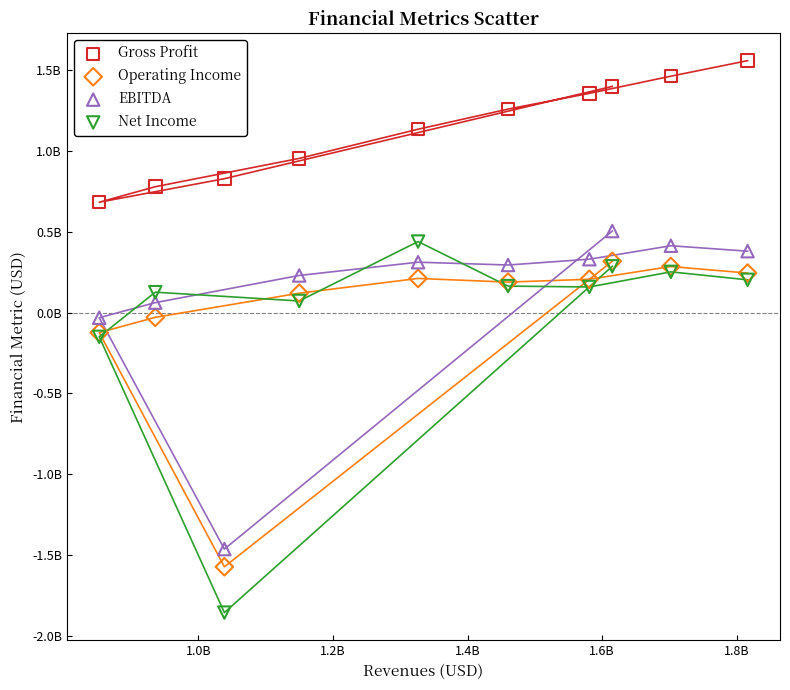

What are all the series names shown in the legend?

Gross Profit, Operating Income, EBITDA, Net Income